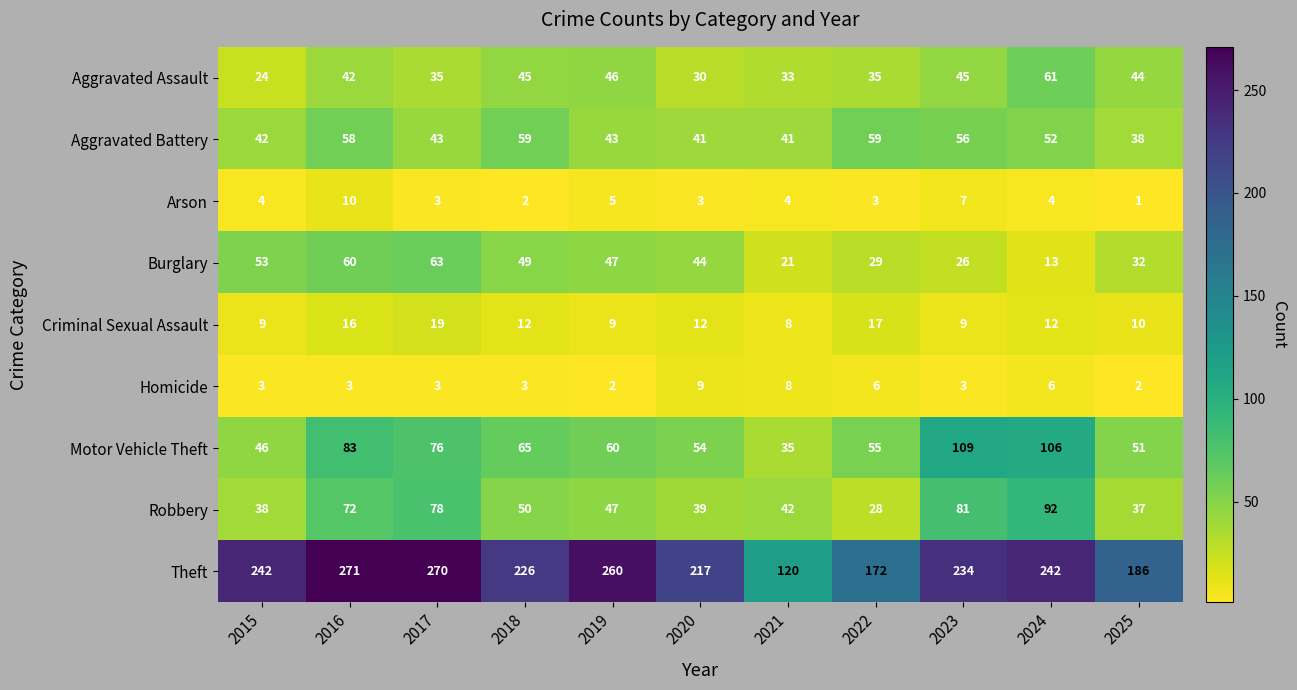

The Aggravated Assault series shows 62 at 2023. True or false?

False